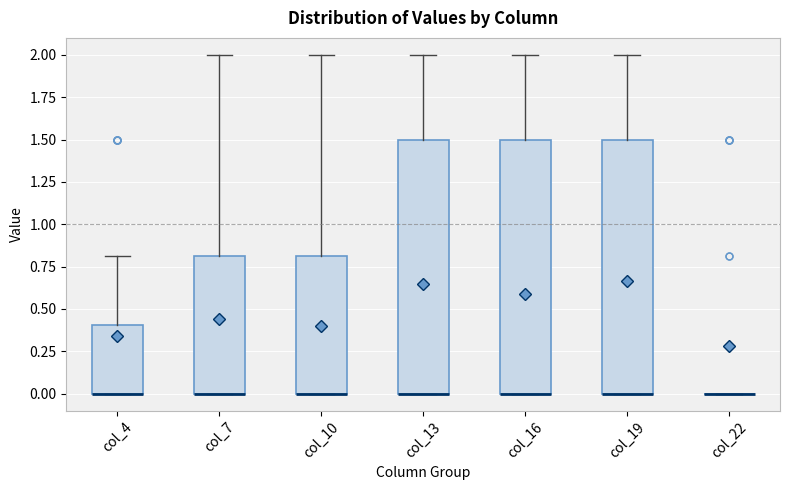

Reading left to right, read every box against the y-axis: the position of its median line, the range the box covers, and the ends of its whiskers. The values are not printed on the chart, so give them approximately, as read against the axis.

col_4: median 0.0 (drawn on the box's lower edge), box 0.0 to 0.4, whiskers 0.0 to 0.8
col_7: median 0.0 (drawn on the box's lower edge), box 0.0 to 0.8, whiskers 0.0 to 2.0
col_10: median 0.0 (drawn on the box's lower edge), box 0.0 to 0.8, whiskers 0.0 to 2.0
col_13: median 0.0 (drawn on the box's lower edge), box 0.0 to 1.5, whiskers 0.0 to 2.0
col_16: median 0.0 (drawn on the box's lower edge), box 0.0 to 1.5, whiskers 0.0 to 2.0
col_19: median 0.0 (drawn on the box's lower edge), box 0.0 to 1.5, whiskers 0.0 to 2.0
col_22: box collapsed to a line at 0.0, whiskers 0.0 to 0.0